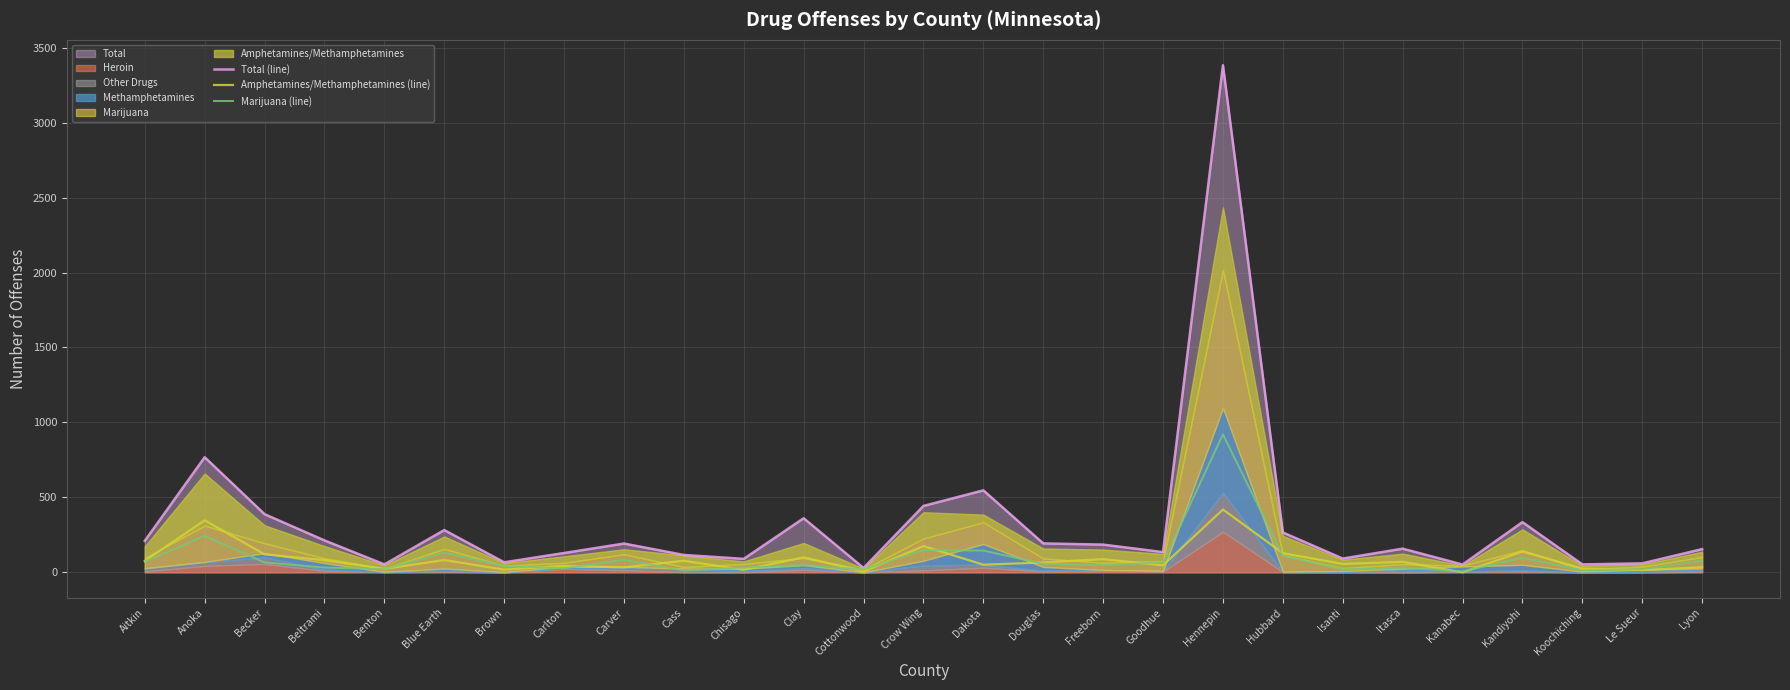

Which category has the lowest value in the Amphetamines/Methamphetamines (line) series?

Kanabec